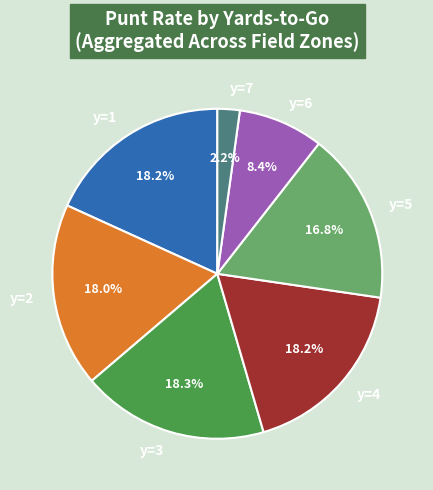

To the nearest percent, what portion does y=3 represent?

18%